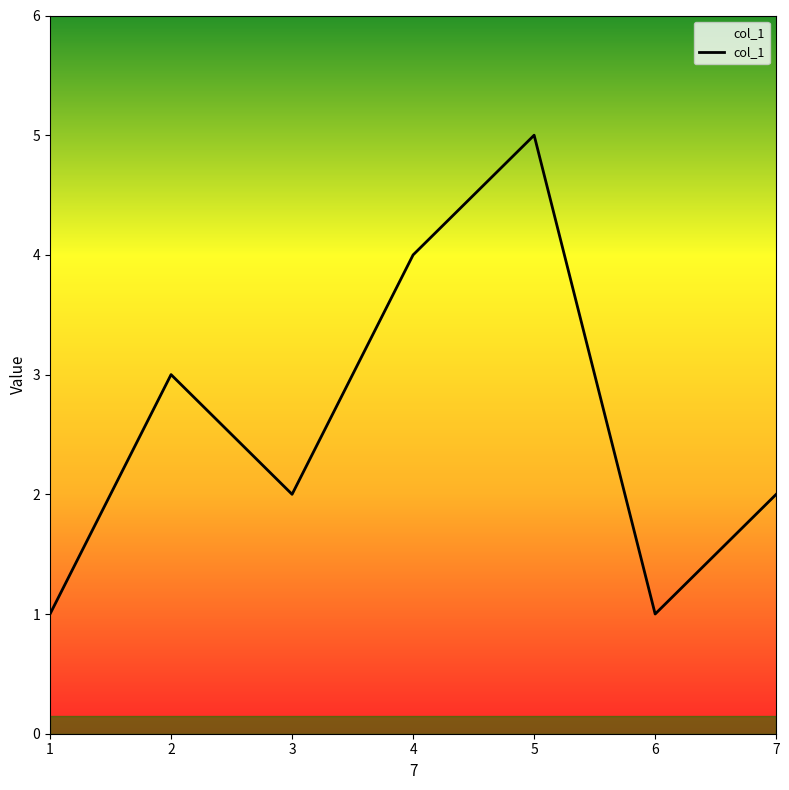

Read the value at 6.

1